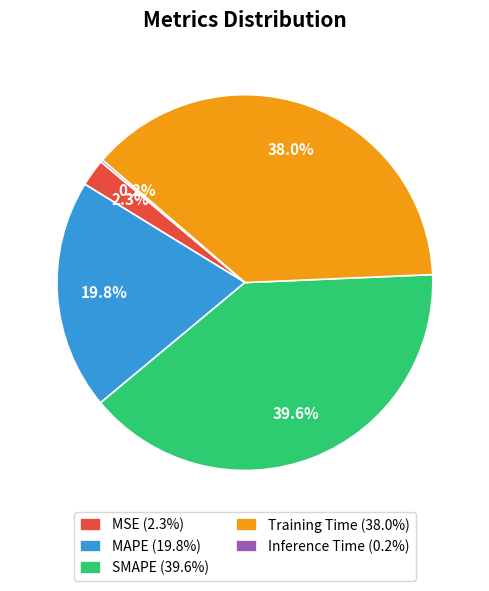

Between MAPE (19.8%) and MSE (2.3%), which is larger?

MAPE (19.8%)